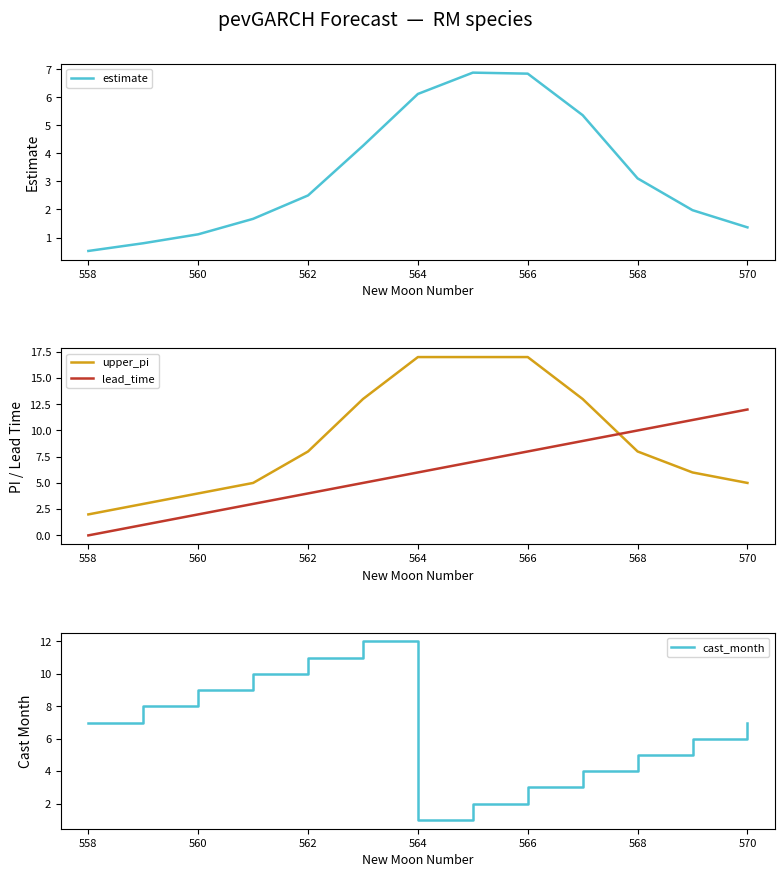

What is the maximum value for lead_time?

12